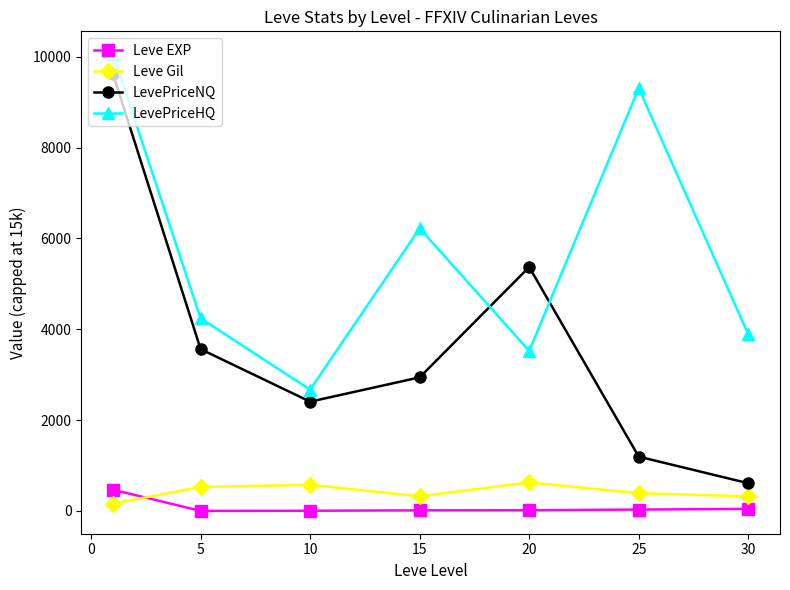

What is the value of the LevePriceHQ point at the 3rd from the left?

2672.2